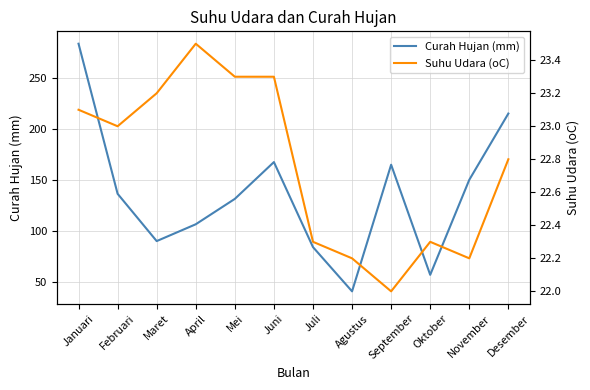

What is the label of the 10th point from the left?

Oktober